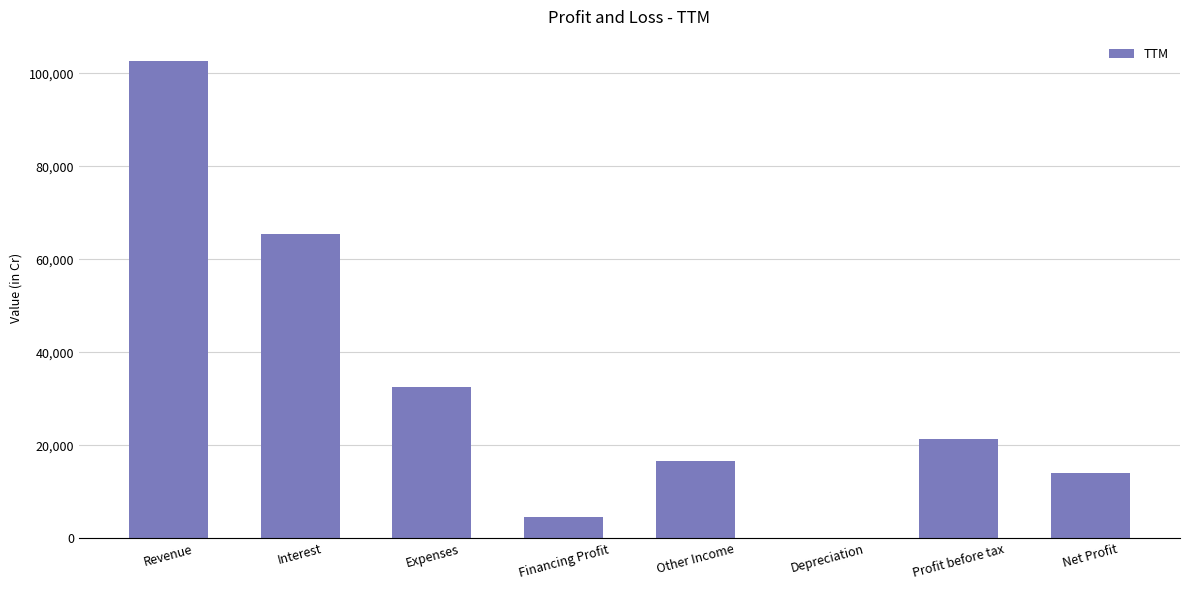

What is the greatest value displayed?

102664